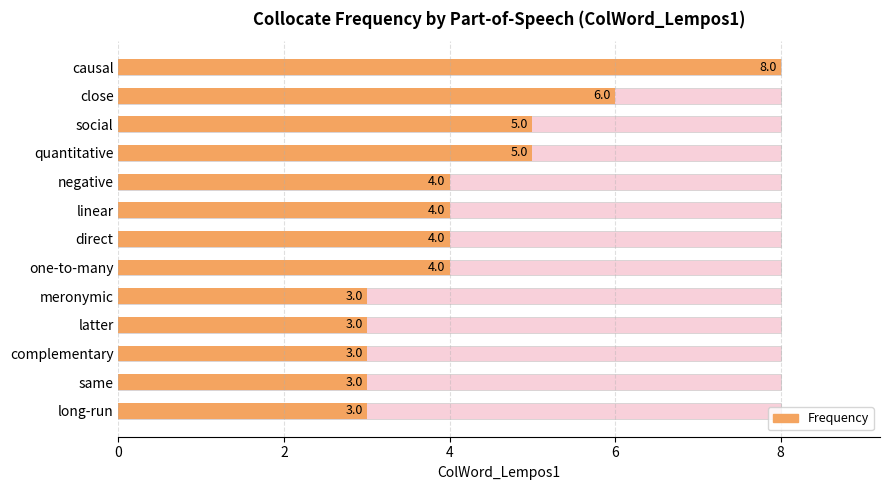

What is the greatest value displayed?

8